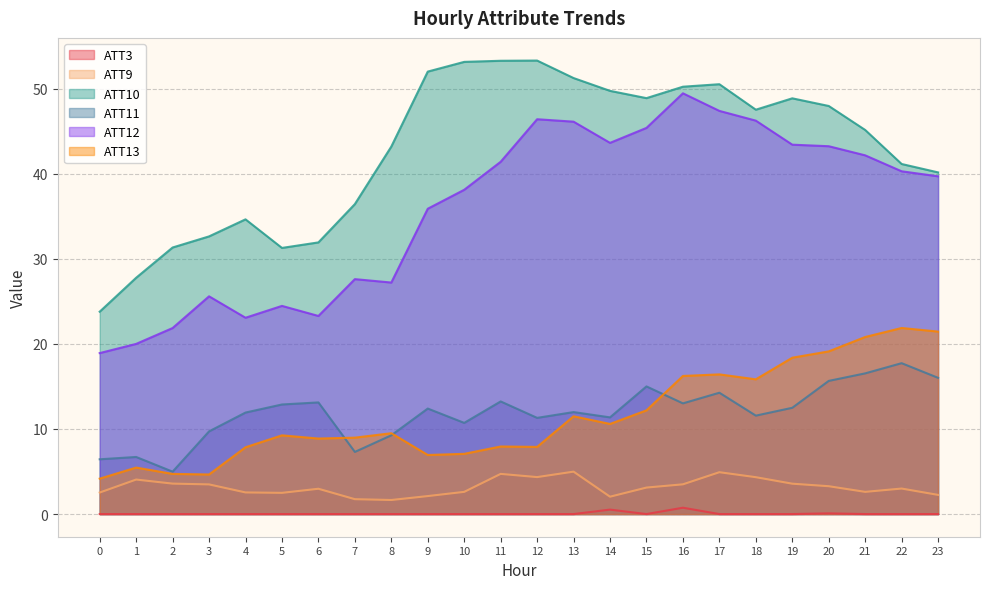

At how many categories does at least one series exceed 49?

8